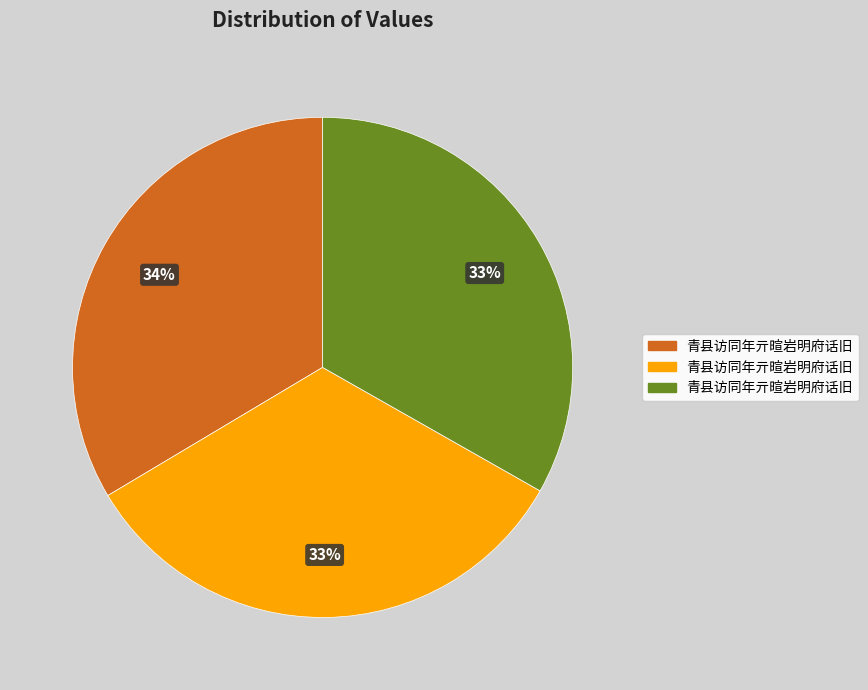

Count the number of slices in the pie.

3